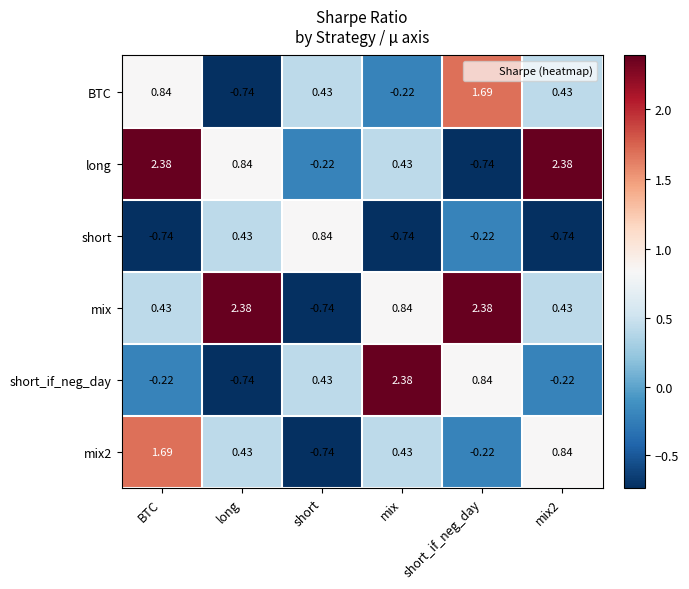

Between short and mix, which series saw the biggest shift?

short_if_neg_day